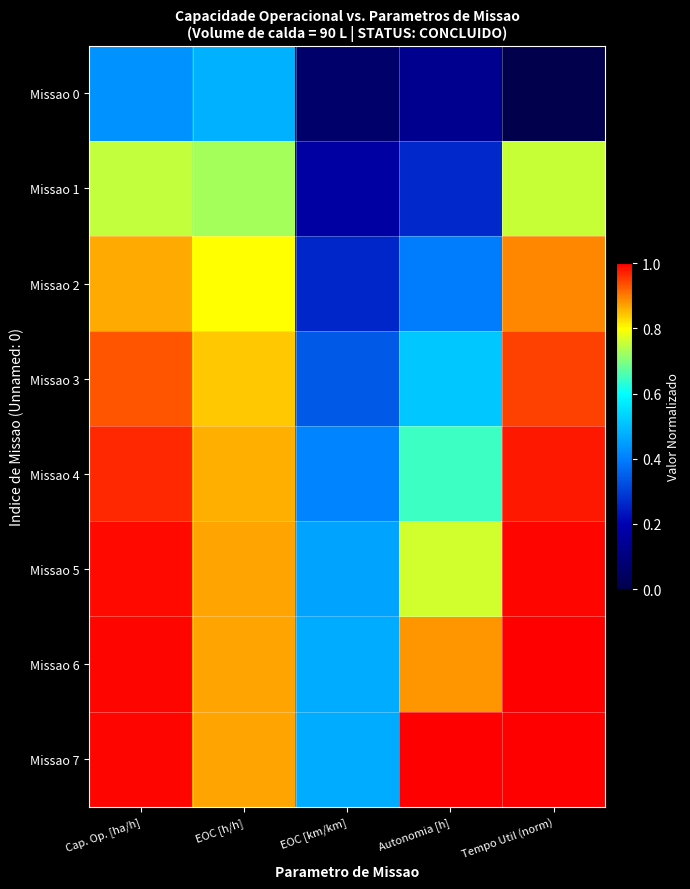

Count the number of data series in this chart.

8